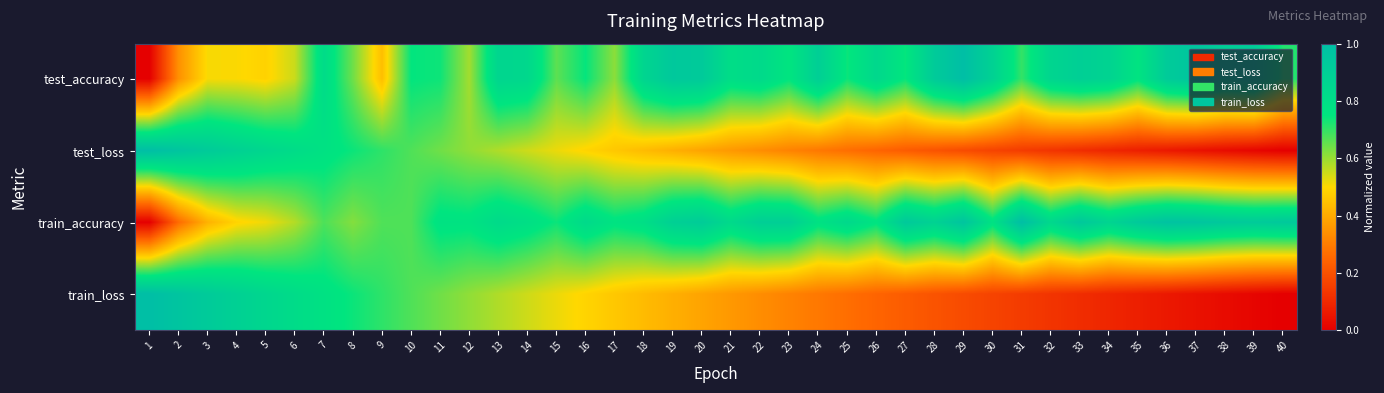

Rank the series at 9 from highest to lowest value.

test_loss, train_loss, train_accuracy, test_accuracy